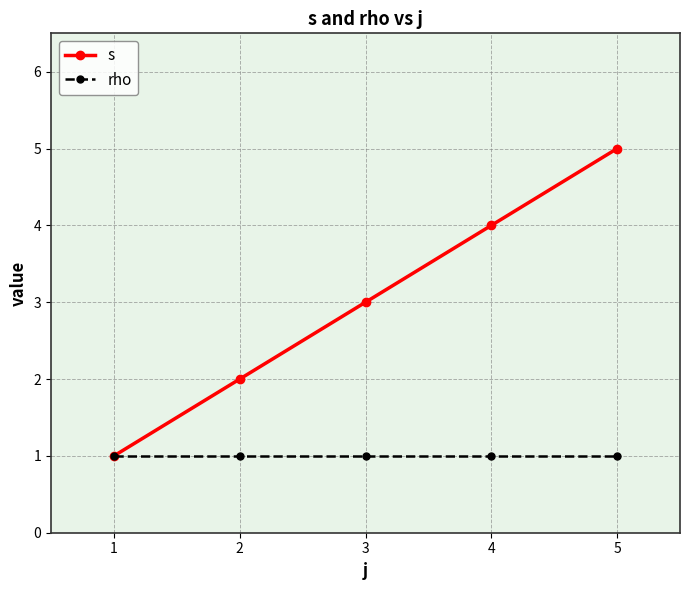

Is the value of rho at 1 greater than the value of s at 5?

No